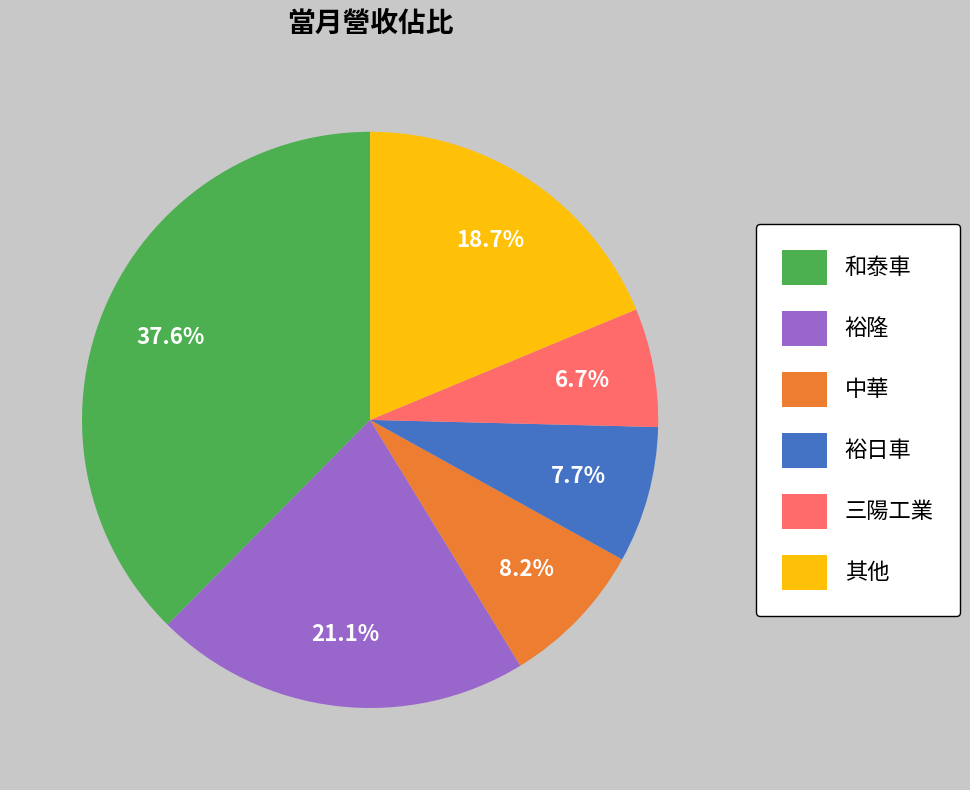

Approximately how many times larger is the value at 三陽工業 compared to 裕隆?

0.3